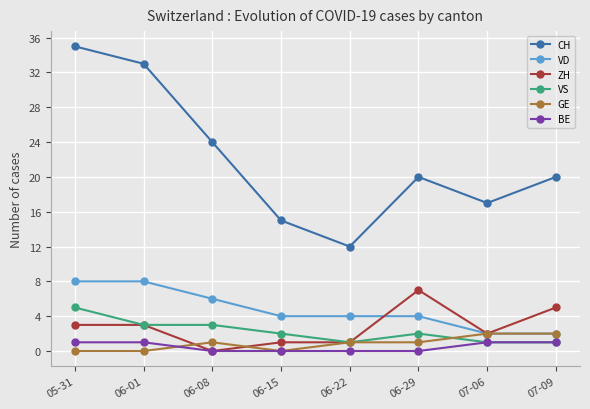

What is the value of the VD point at the 5th from the left?

4